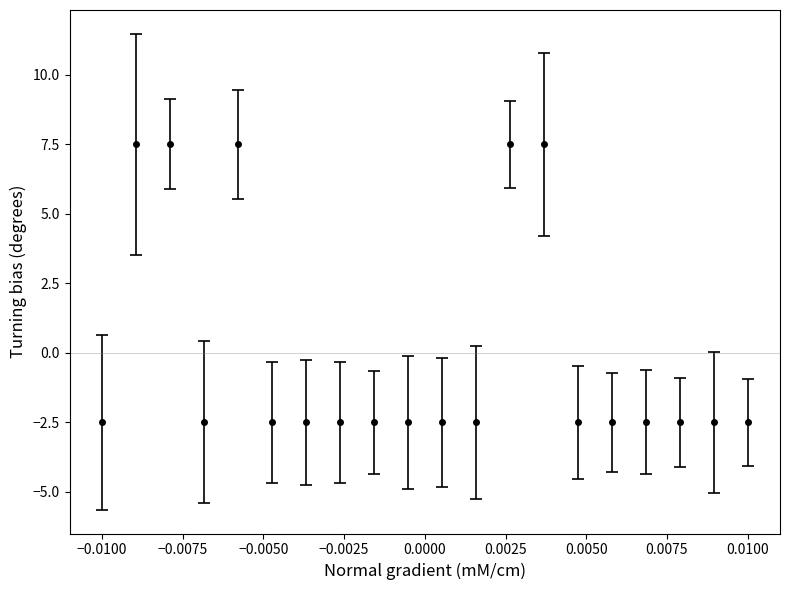

What is the greatest value displayed?

7.5